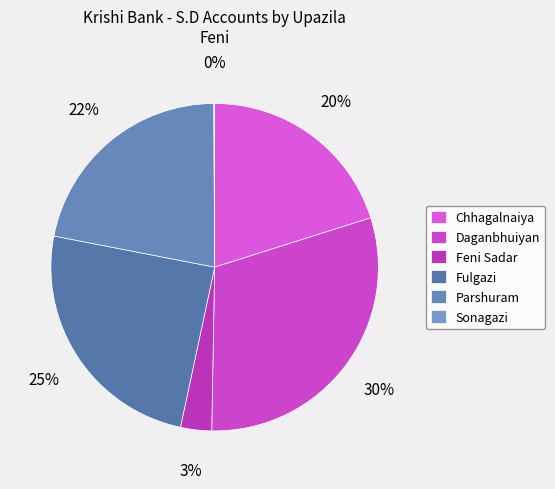

To the nearest percent, what percentage of the pie is Parshuram?

22%